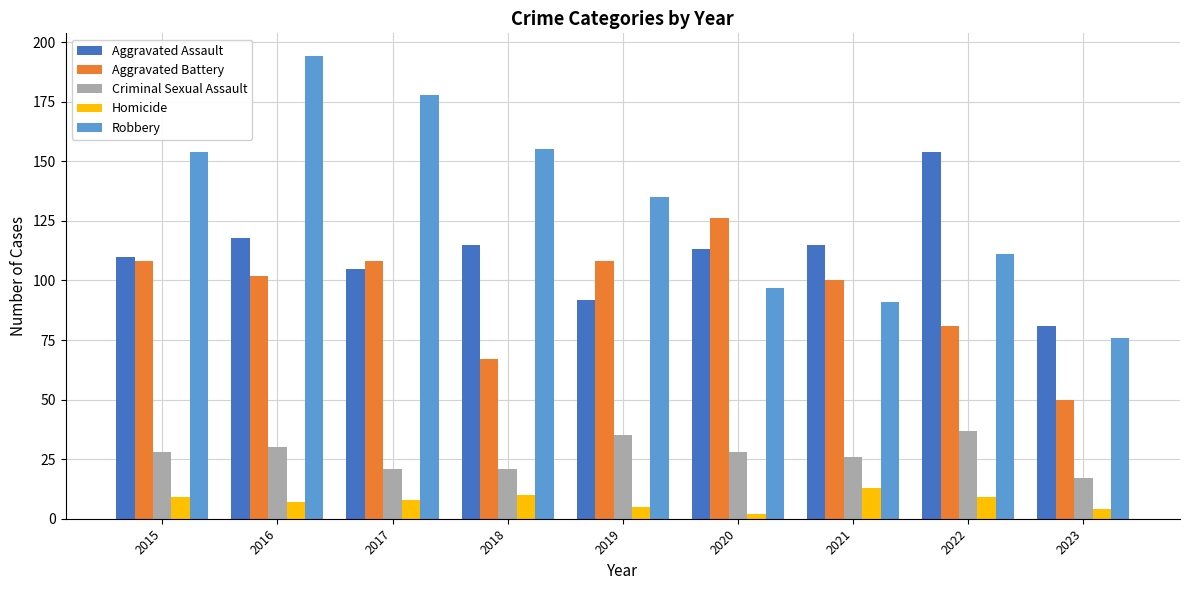

At which category does the chart reach its peak across all series?

2016